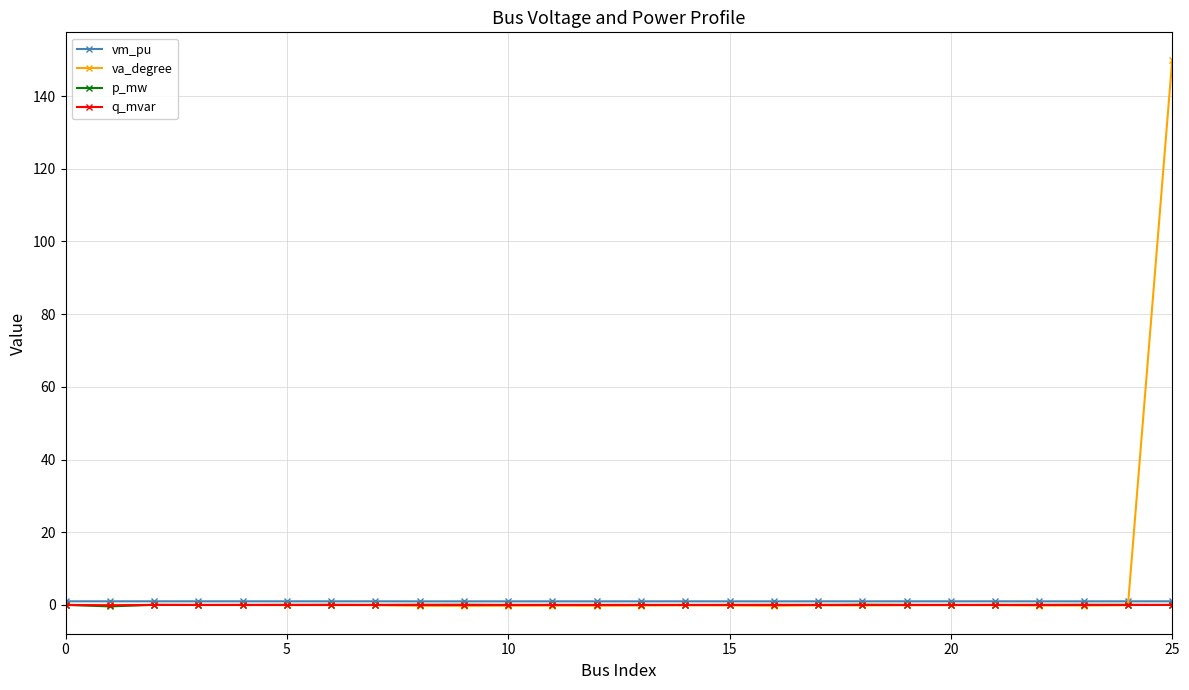

What are all the series names shown in the legend?

vm_pu, va_degree, p_mw, q_mvar